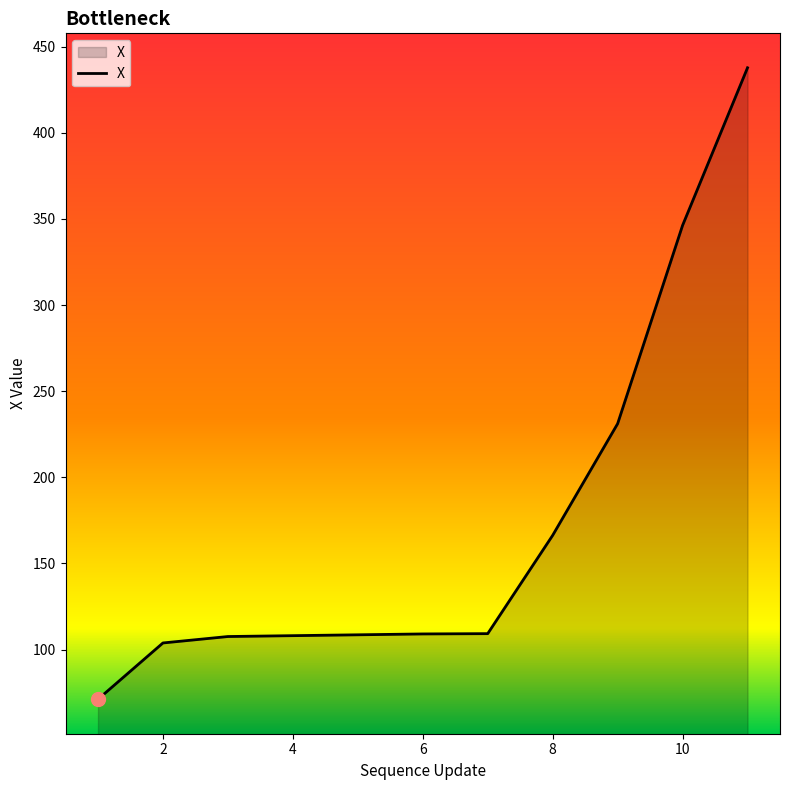

How many lines are shown in the chart?

1